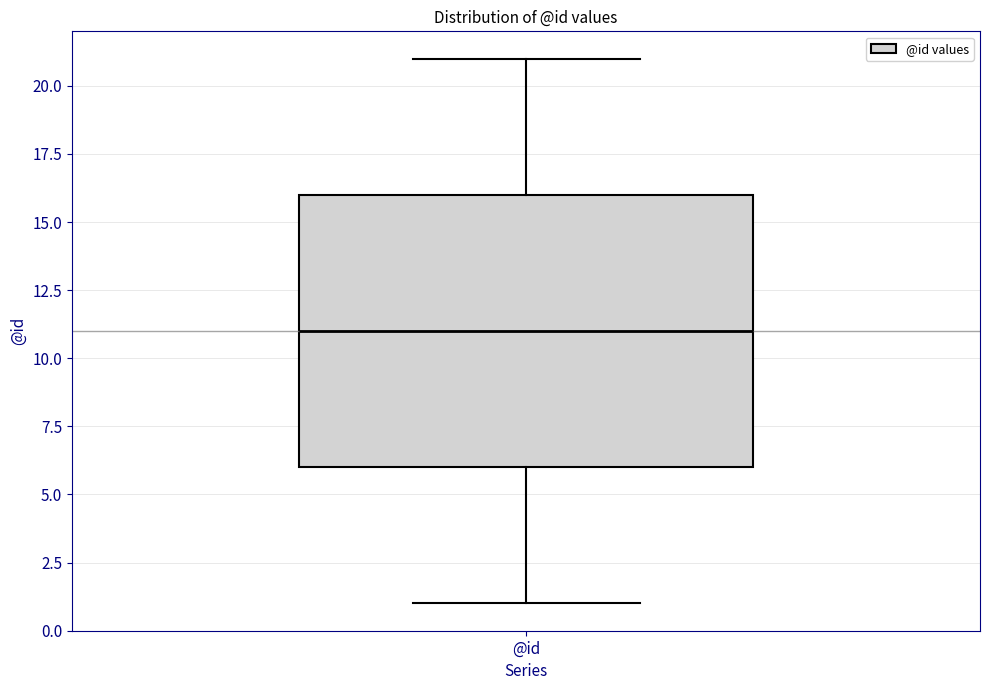

Read this box plot against the y-axis: the position of the median line, the range covered by the box, and the ends of both whiskers. The values are not printed on the chart, so give them approximately, as read against the axis.

median 11, box 6 to 16, whiskers 1 to 21